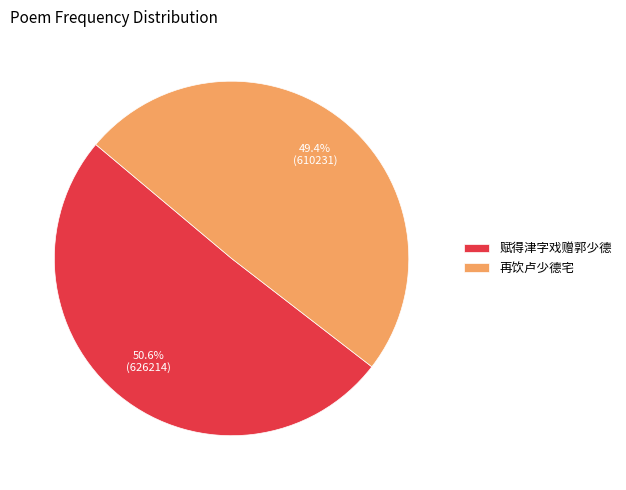

Count the number of slices in the pie.

2